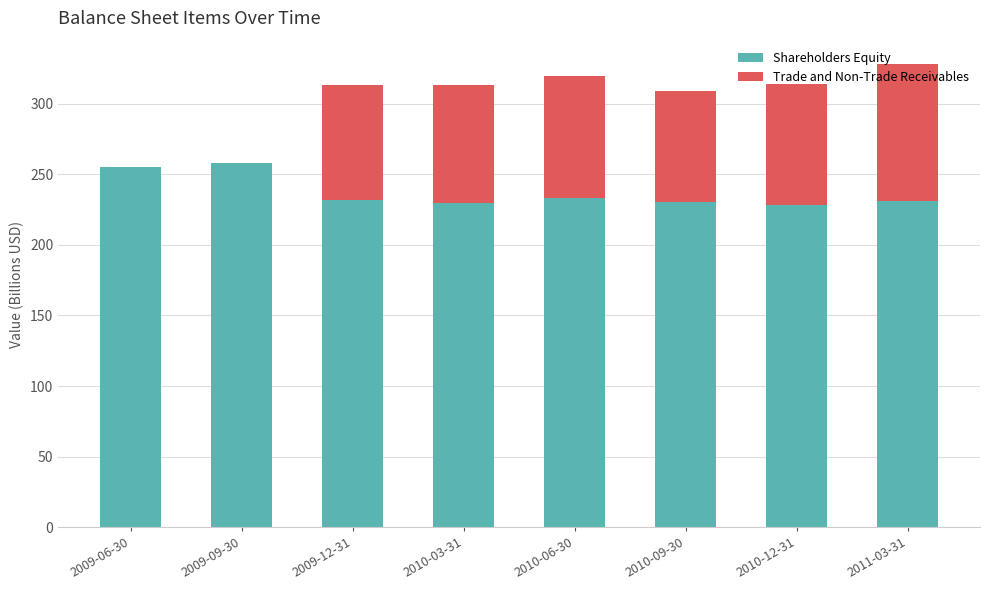

What is the total value across all series at 2010-06-30?

319.6